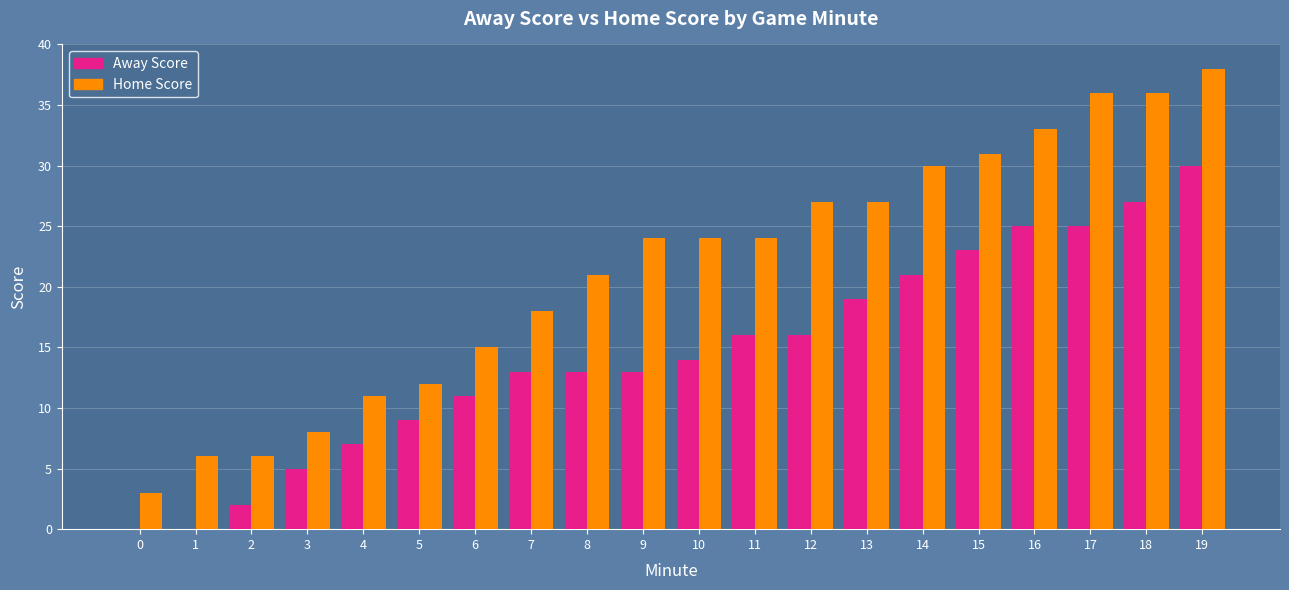

Where is Home Score nearest to the value 20?

8